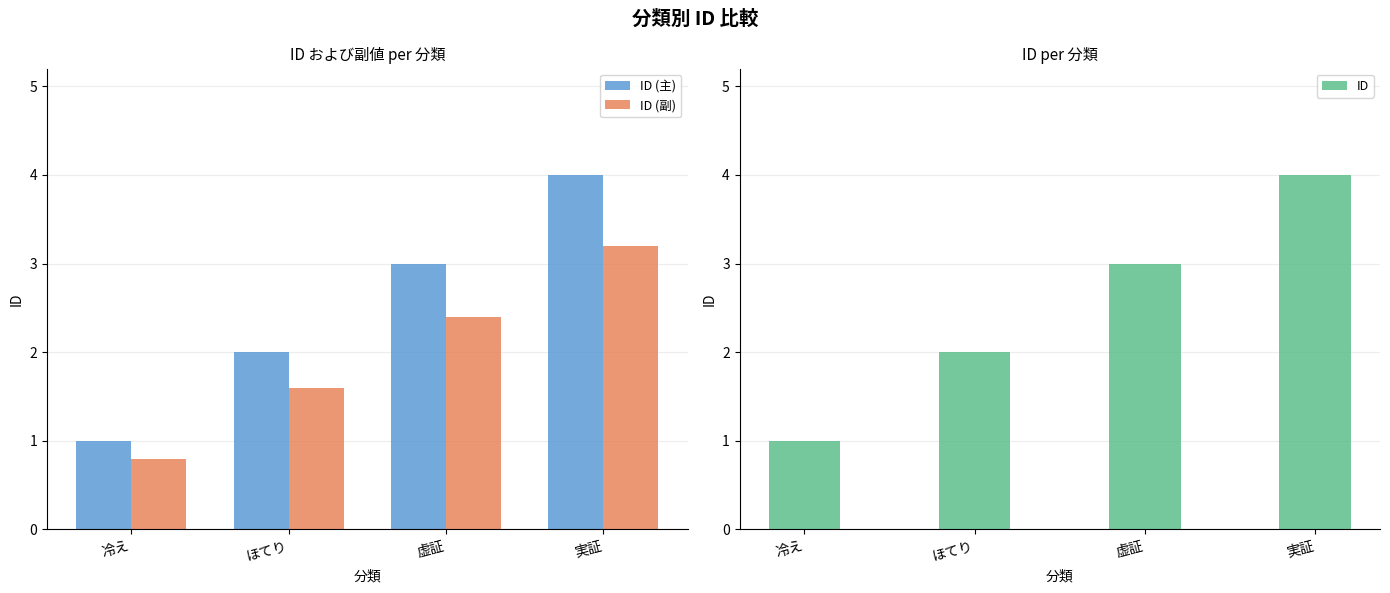

Count the number of data series in this chart.

3